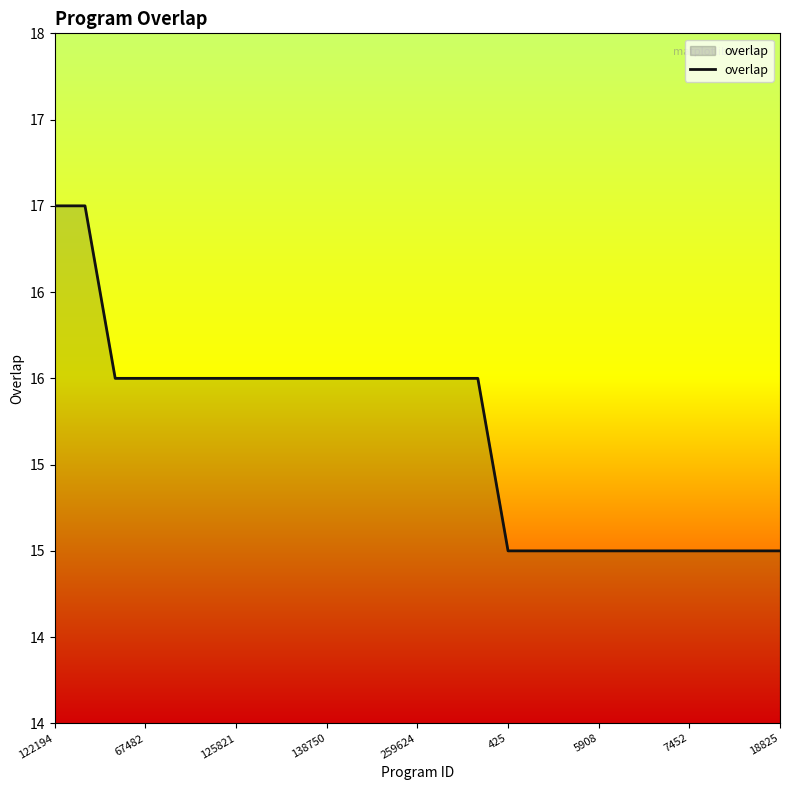

Does the chart have visible grid lines?

No